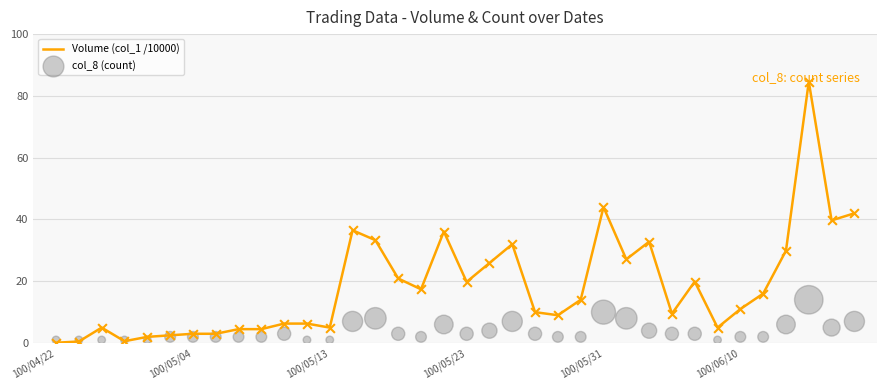

What are all the series names shown in the legend?

Volume (col_1 /10000), col_8 (count)